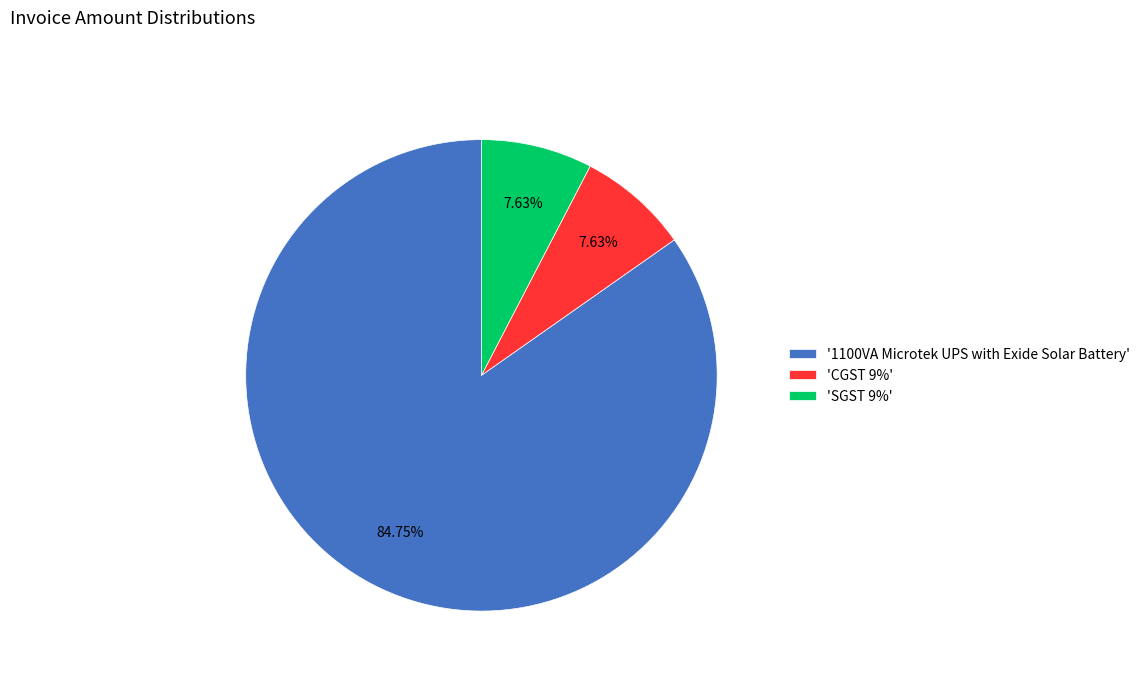

What is the ratio of the value at '1100VA Microtek UPS with Exide Solar Battery' to the value at 'SGST 9%'?

11.1